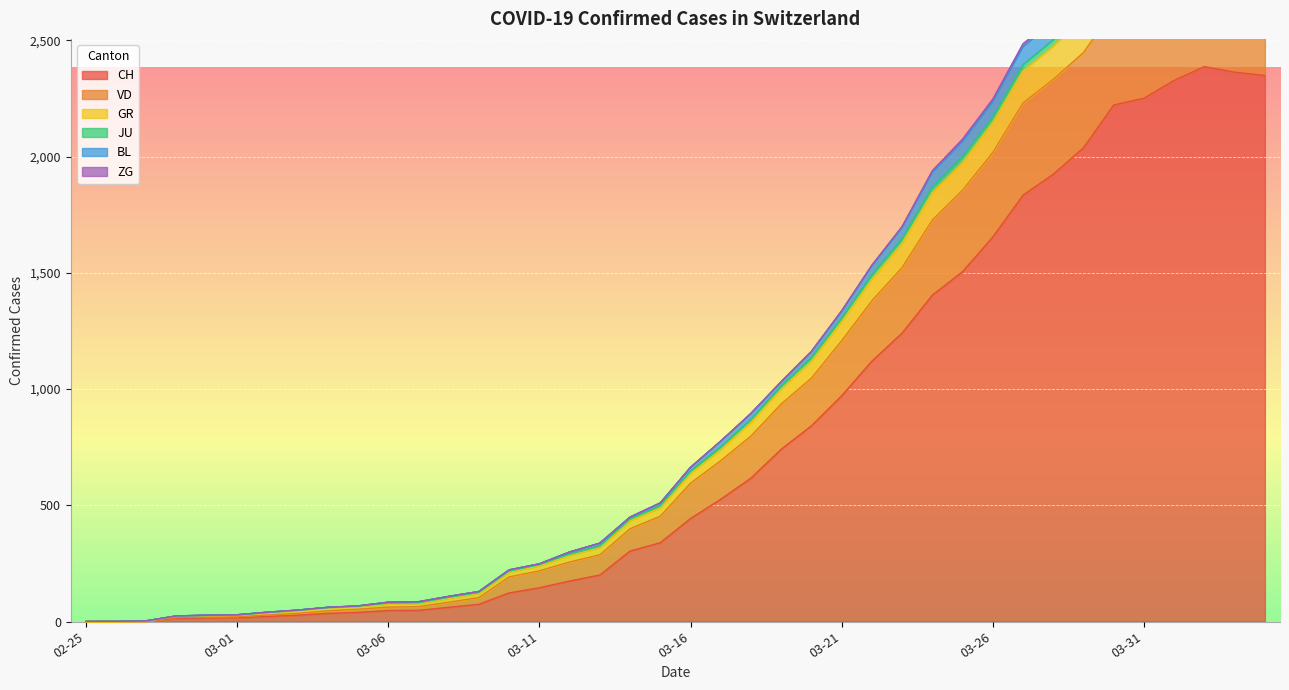

What is the label of the 13th point from the left?

2020-03-08